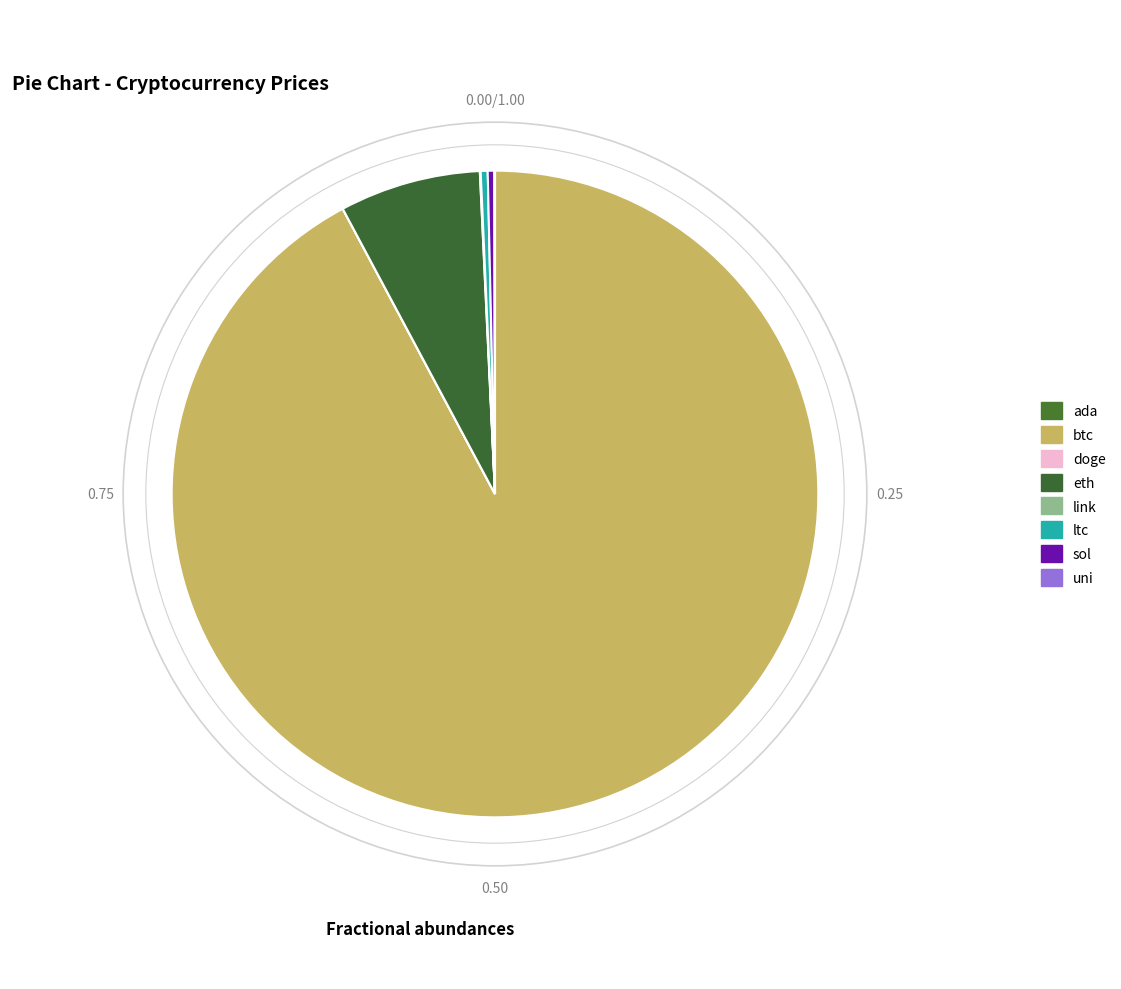

Does btc represent more than half of the total?

Yes